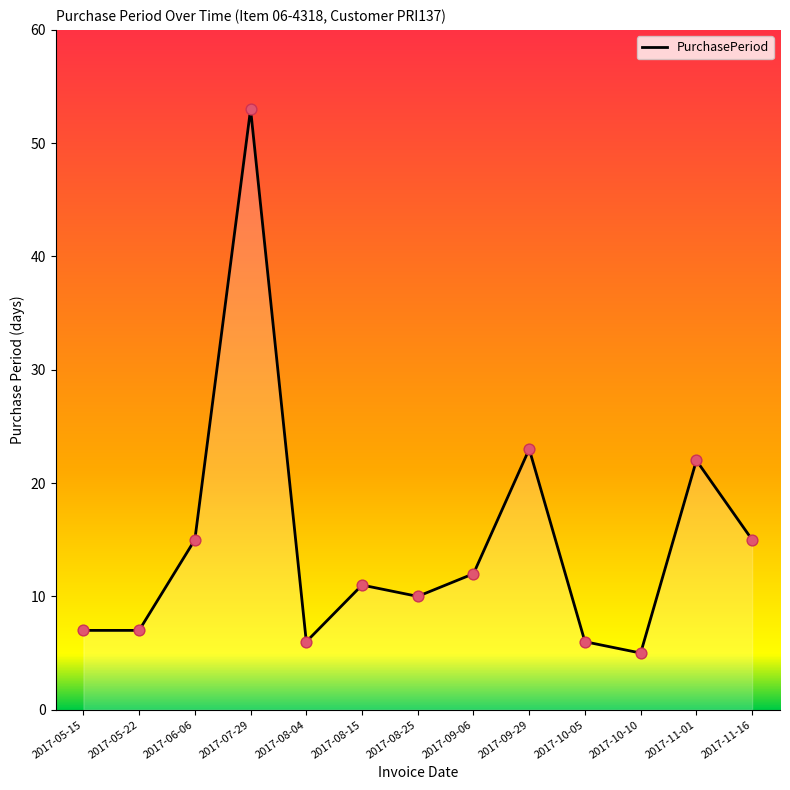

Between 2017-09-06 and 2017-11-16, which is larger?

2017-11-16